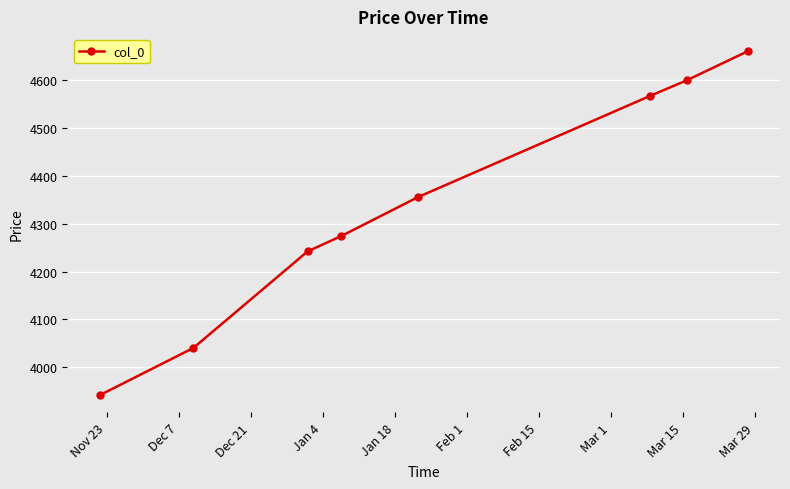

What is the value of the 5th point from the left?

4356.0